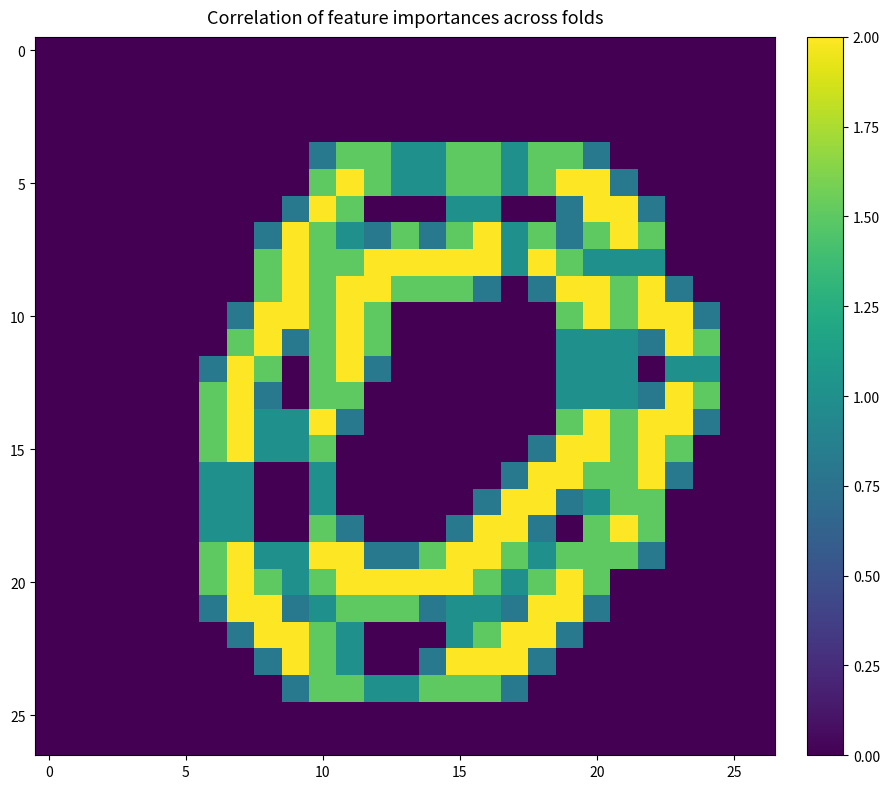

Count the number of data series in this chart.

27